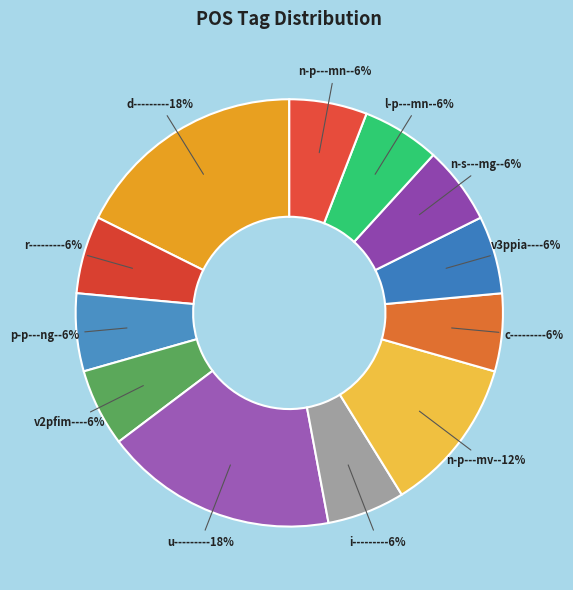

Approximately how many times larger is the value at l-p---mn- compared to v3ppia---?

1.0